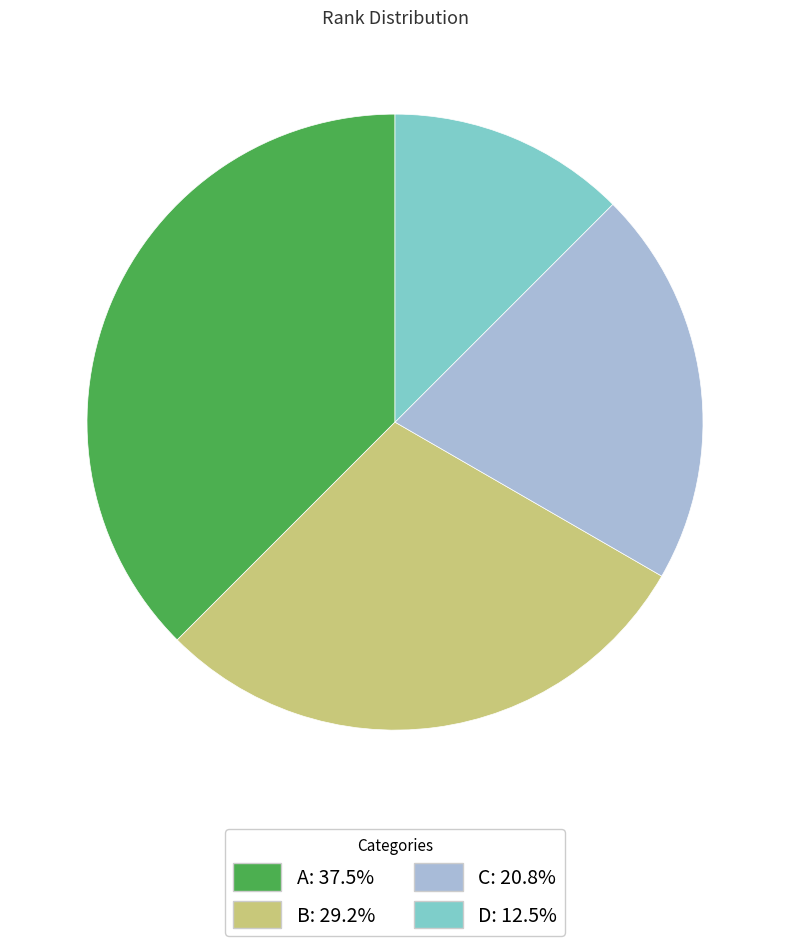

Is B: 29.2% the majority of the pie?

No